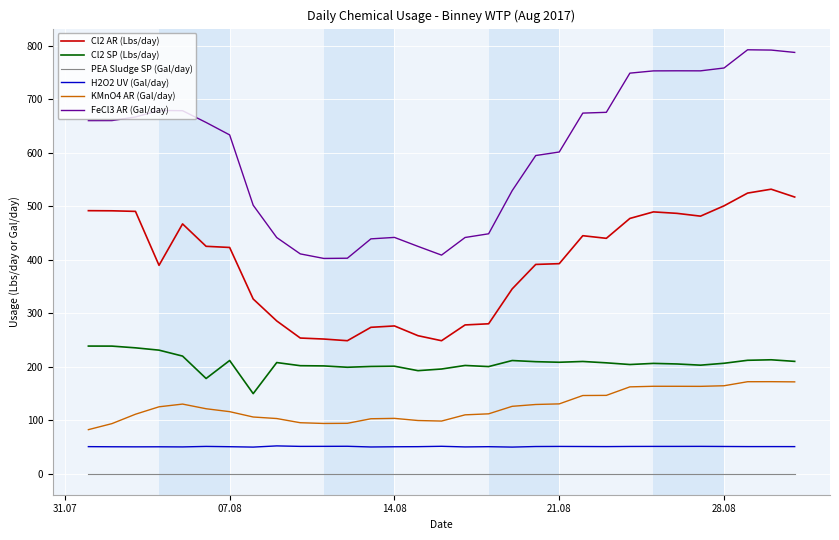

Which series has the largest range (max minus min)?

FeCl3 AR (Gal/day)